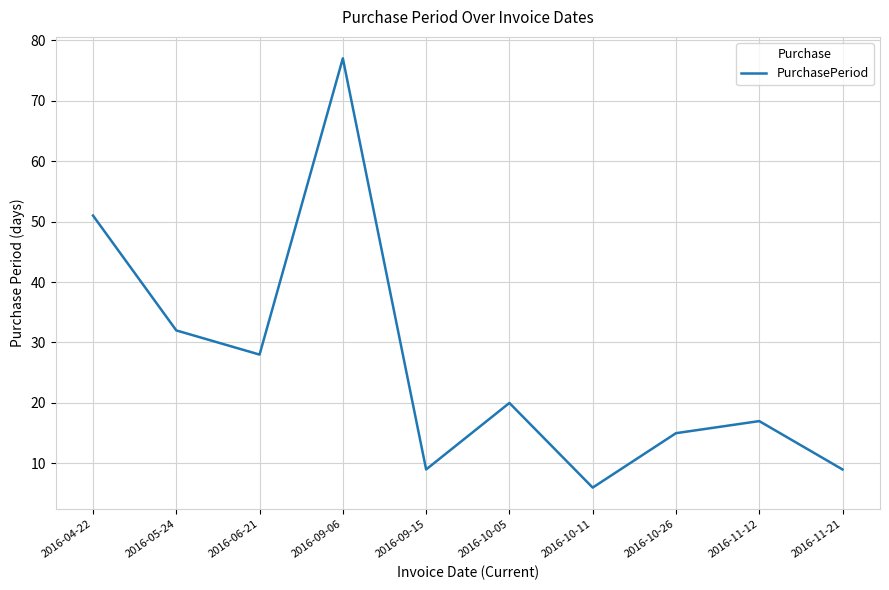

What is the difference between the values at 2016-10-26 and 2016-06-21?

13